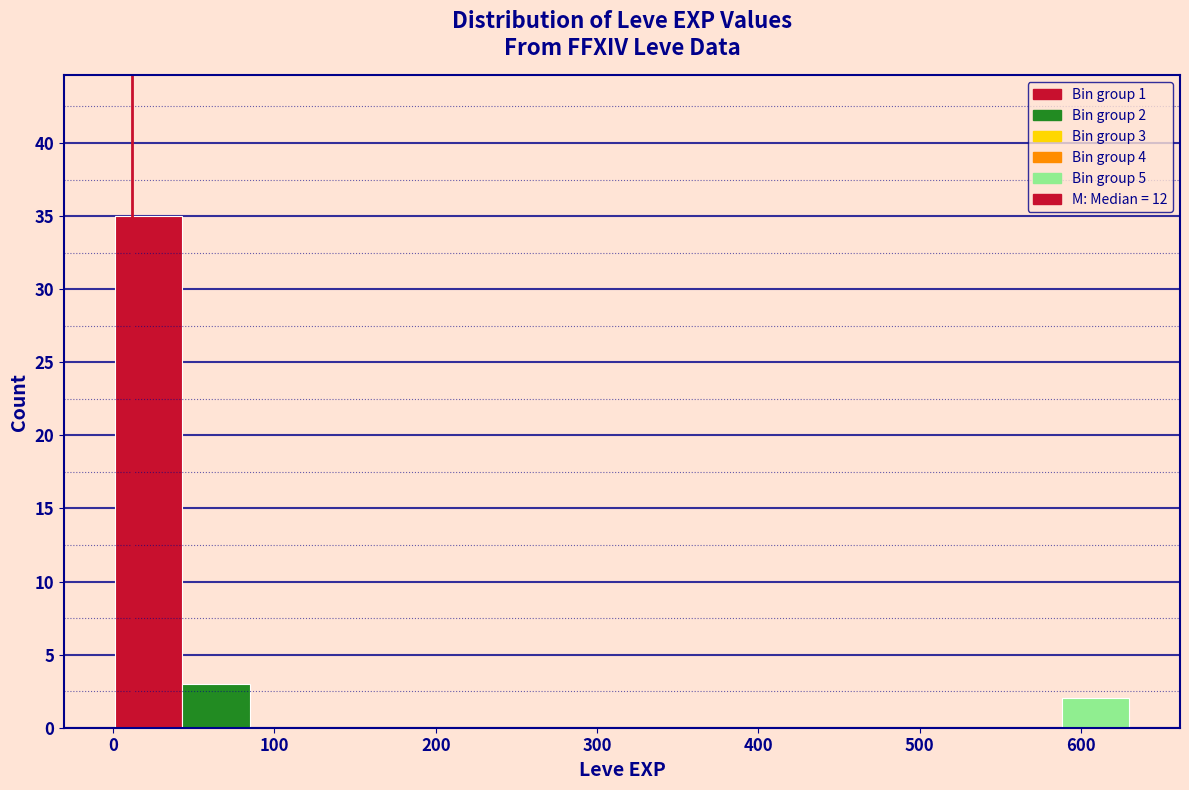

Which range on the x-axis has the tallest bar?

0 to 40